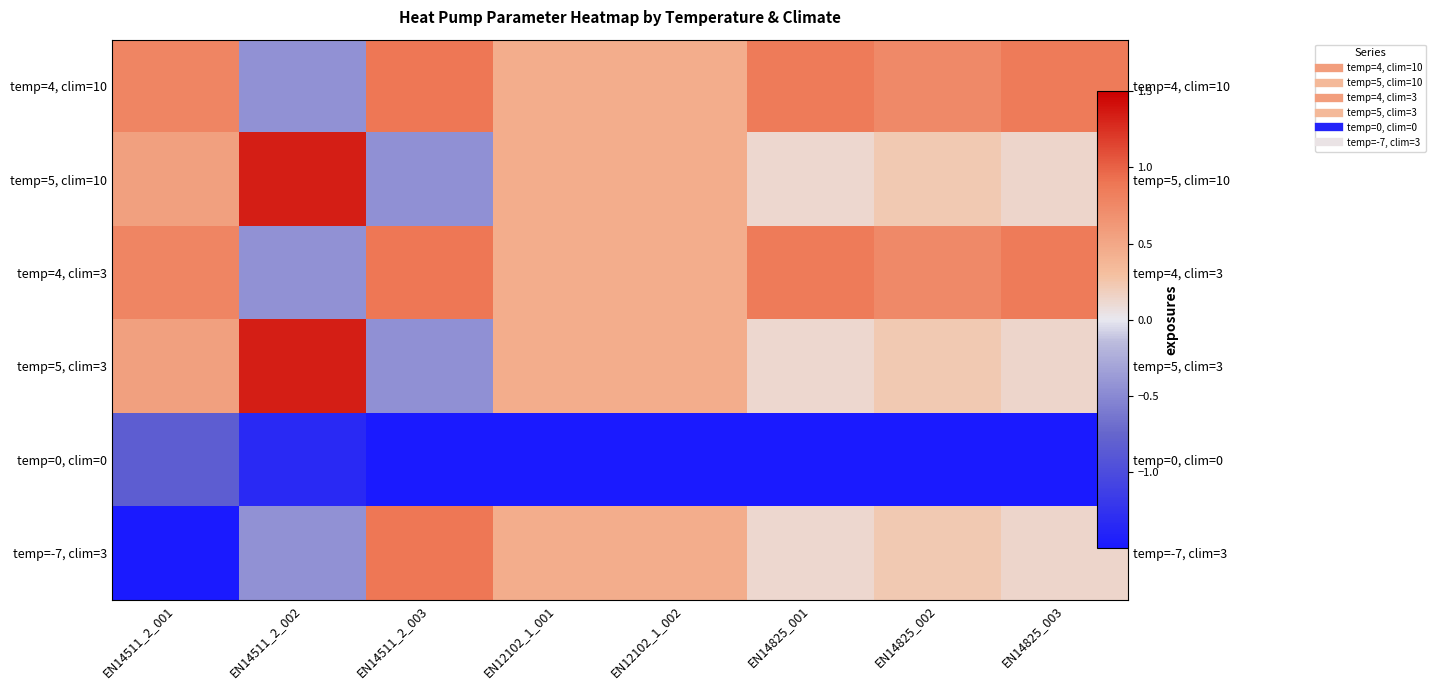

Which category has the lowest value in the temp=5, clim=10 series?

EN14511_2_003